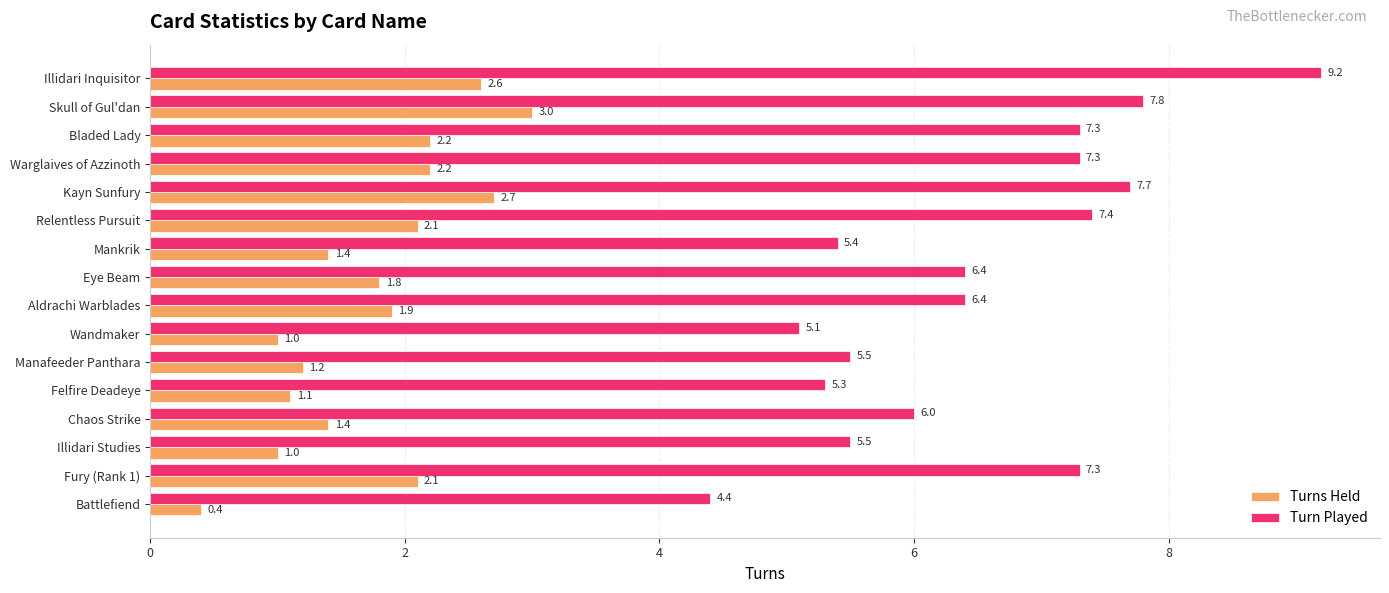

What is the minimum value for Turns Held?

0.4